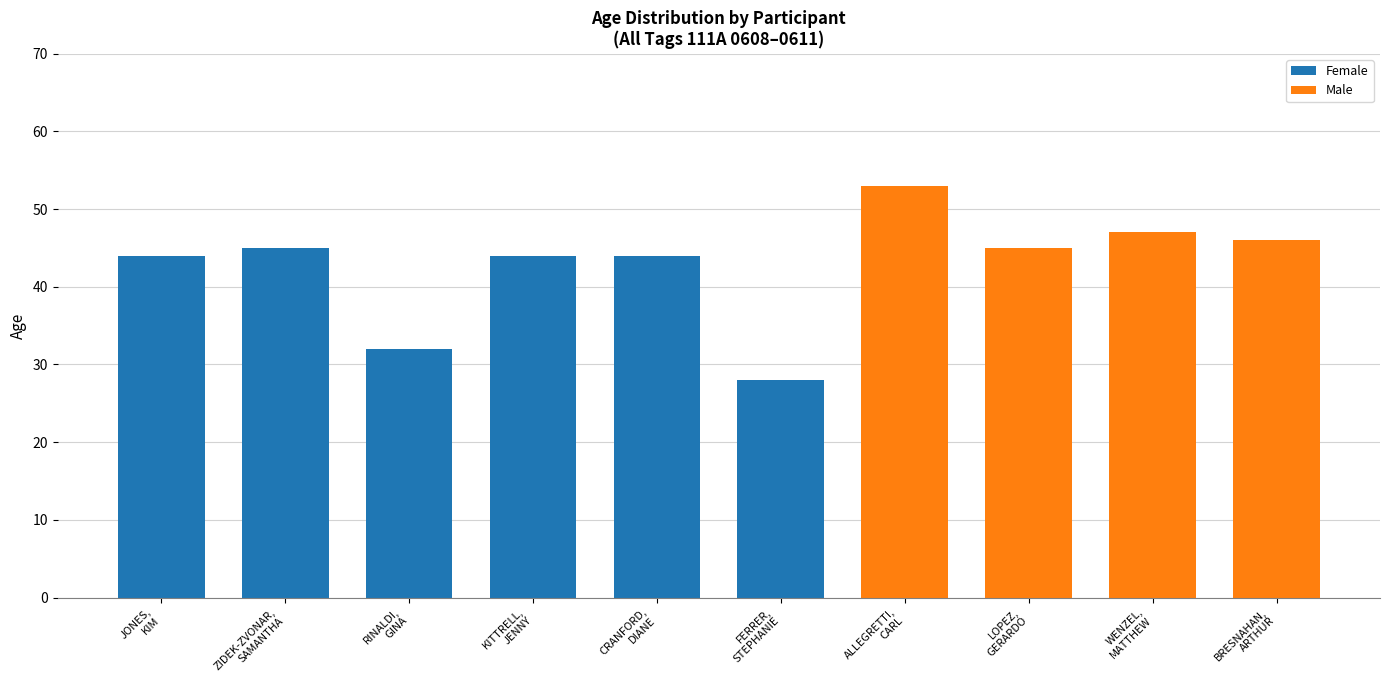

What is the smallest value displayed?

28